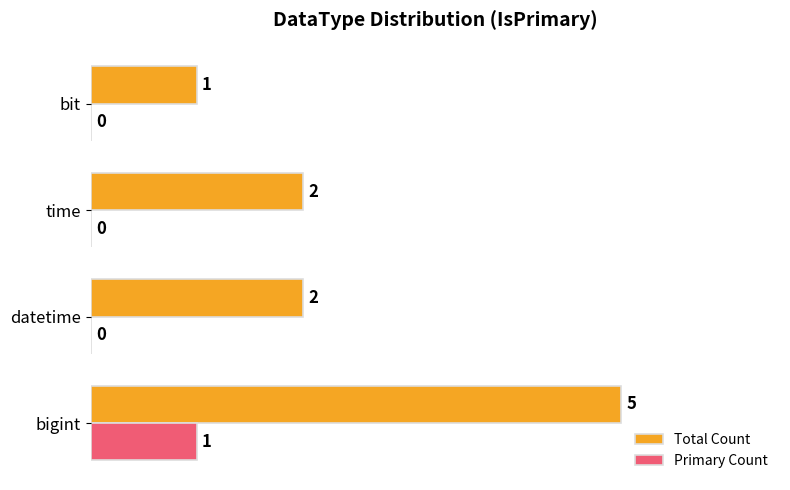

At which category does the chart reach its peak across all series?

bigint